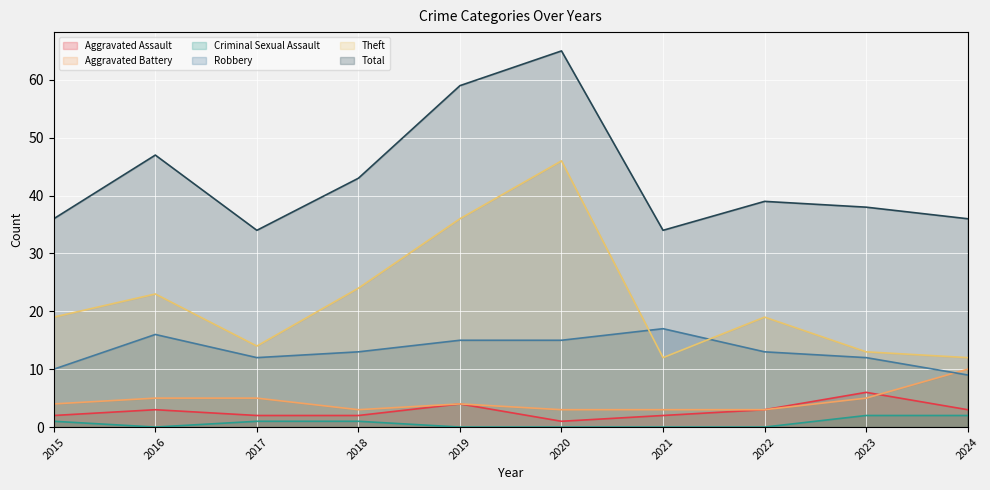

How many lines are shown in the chart?

6